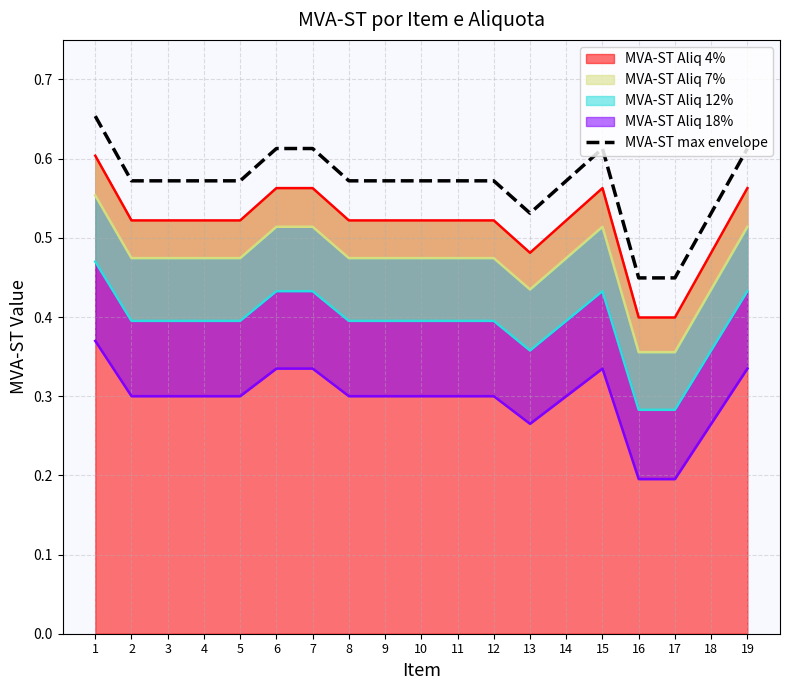

List the labels in order of value, smallest first.

16, 17, 13, 18, 2, 3, 4, 5, 8, 9, 10, 11, 12, 14, 6, 7, 15, 19, 1